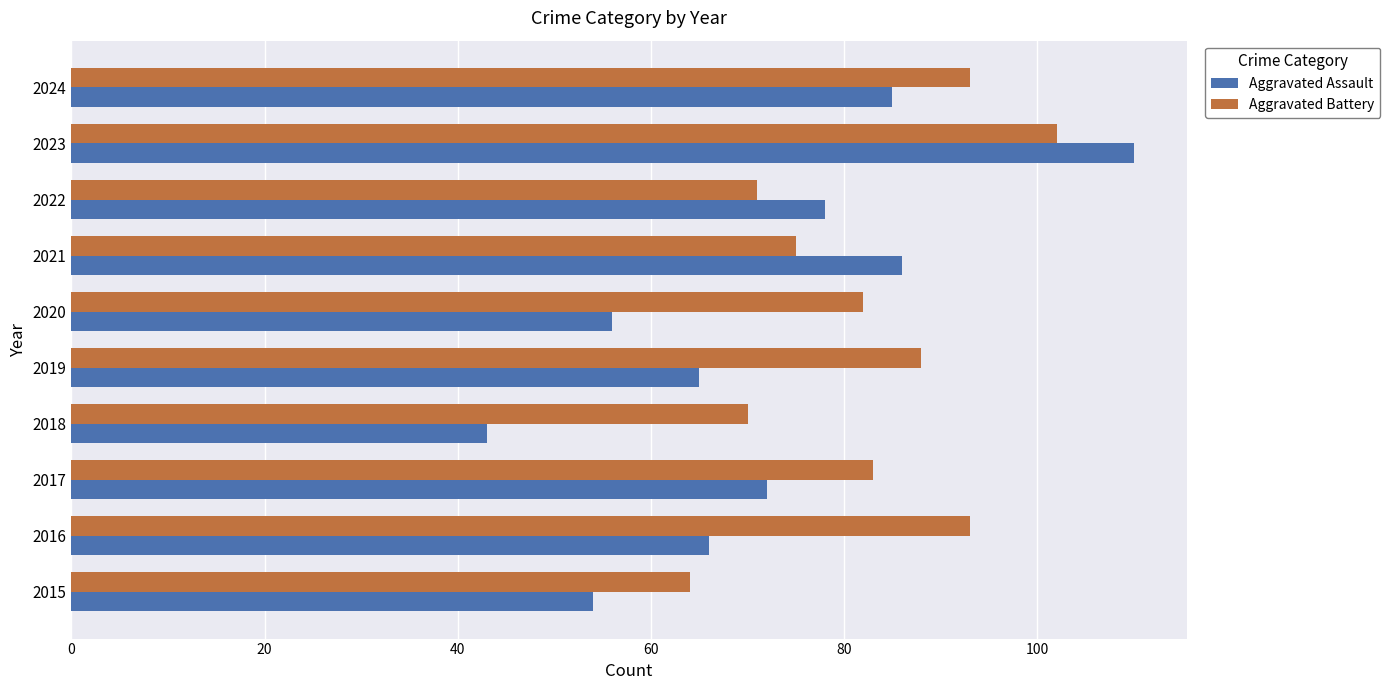

List the series in order of their peak value, highest first.

Aggravated Assault, Aggravated Battery